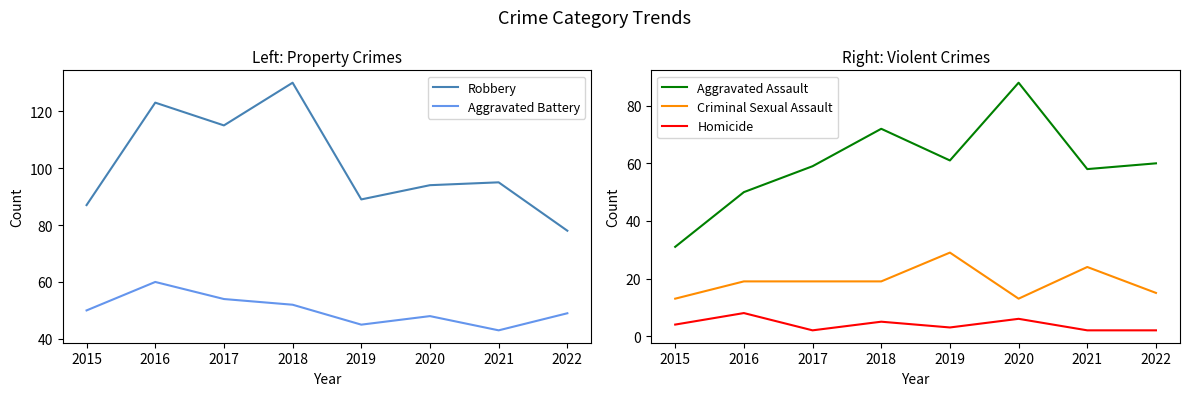

Is this an area chart (filled region under the line)?

No